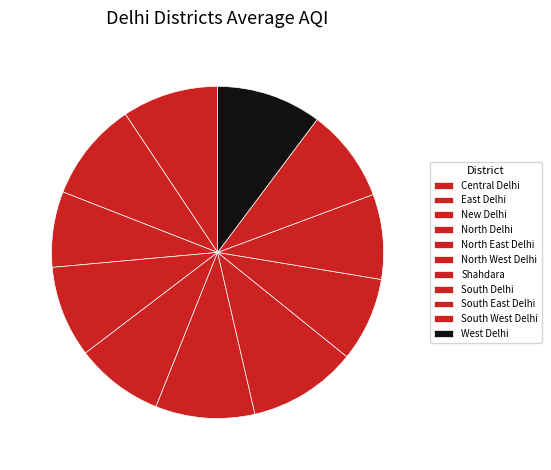

Count the number of slices in the pie.

11